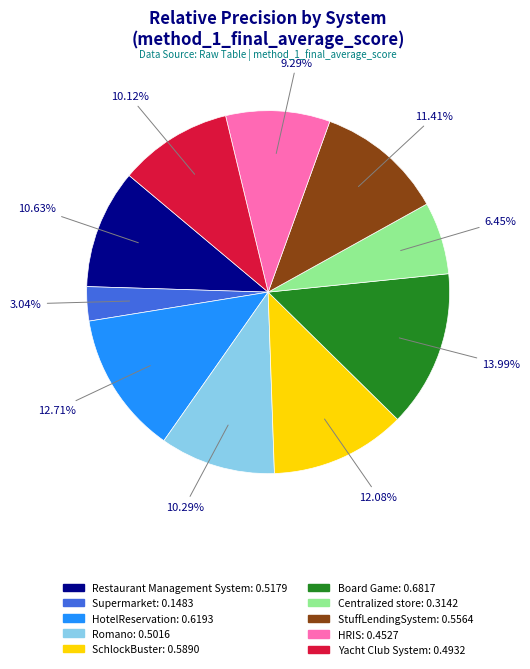

How many slices are in this pie chart?

10